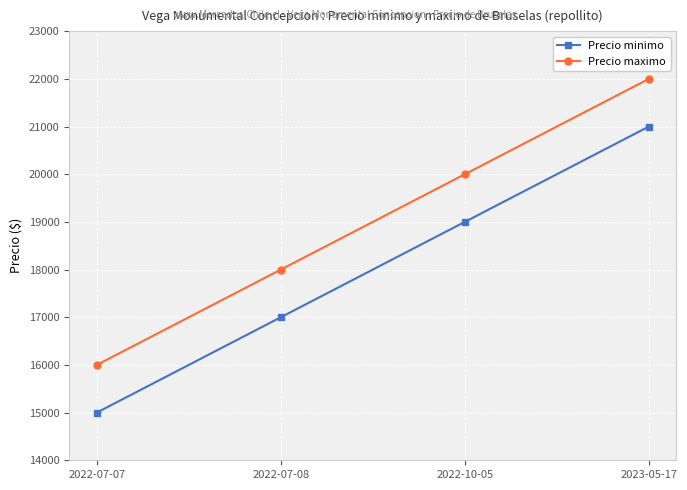

At which label does Precio minimo reach its peak?

2023-05-17